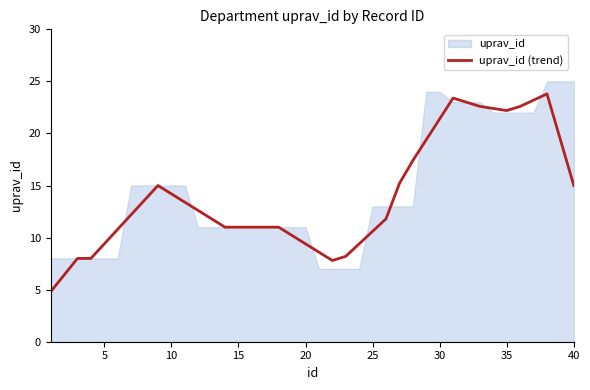

What is the highest value of the uprav_id (trend) series?

23.8